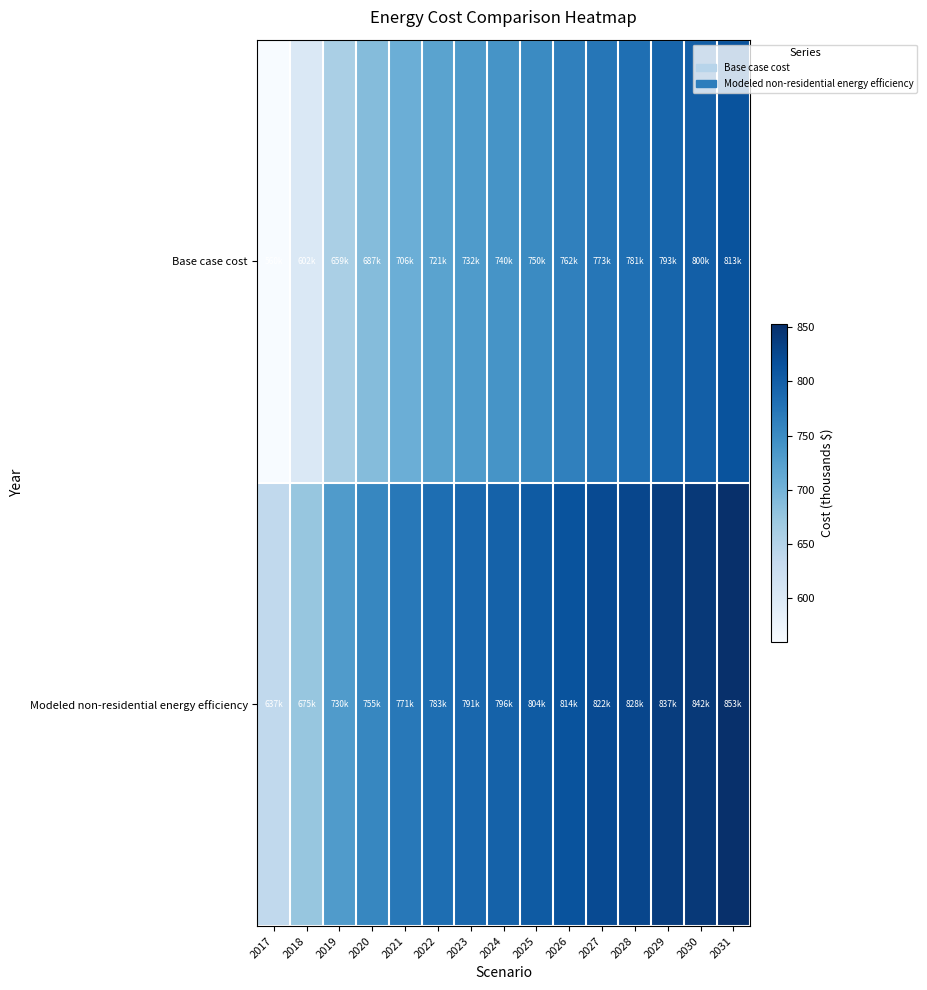

Which series changed the most between 2017 and 2027?

Base case cost